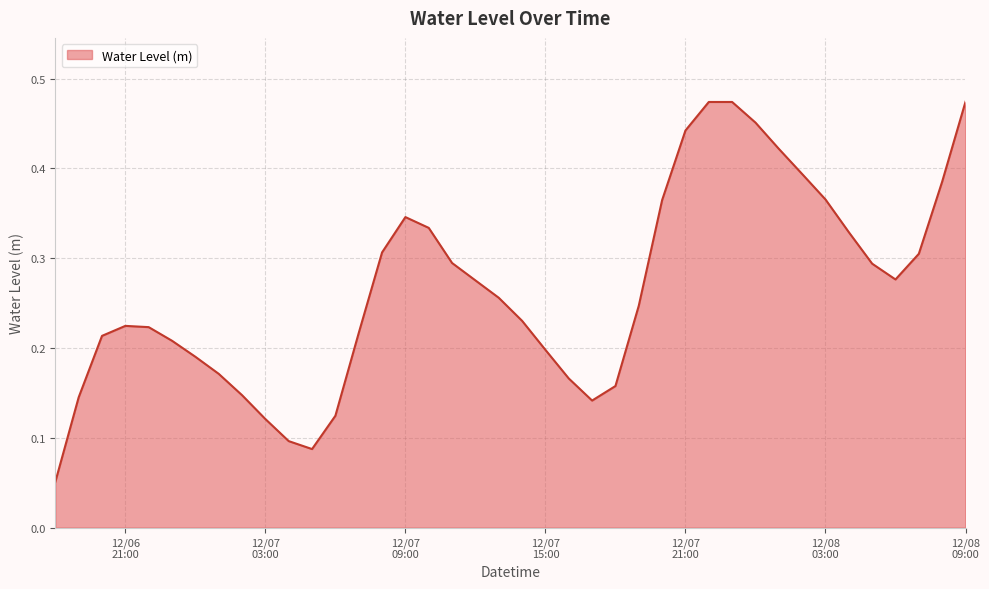

Where is the first local minimum?

2023-12-07 05:00:00